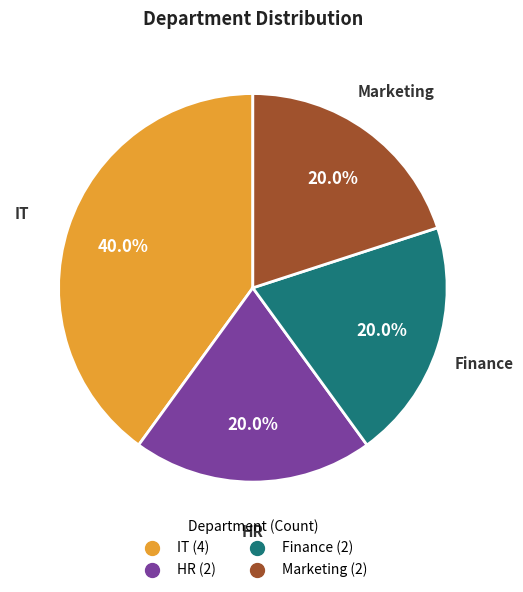

Which slice is the largest?

IT